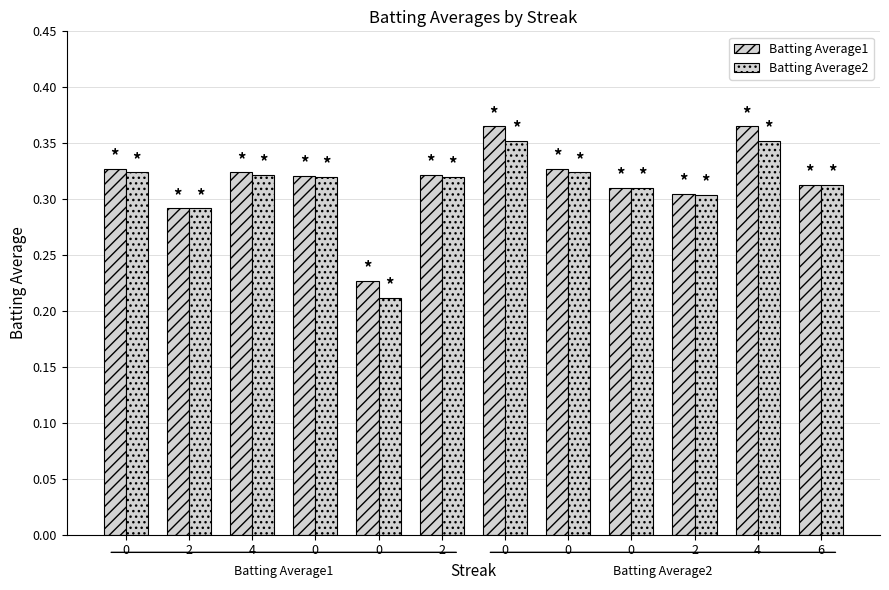

The value of Batting Average2 at 0 is 0.3. True or false?

True